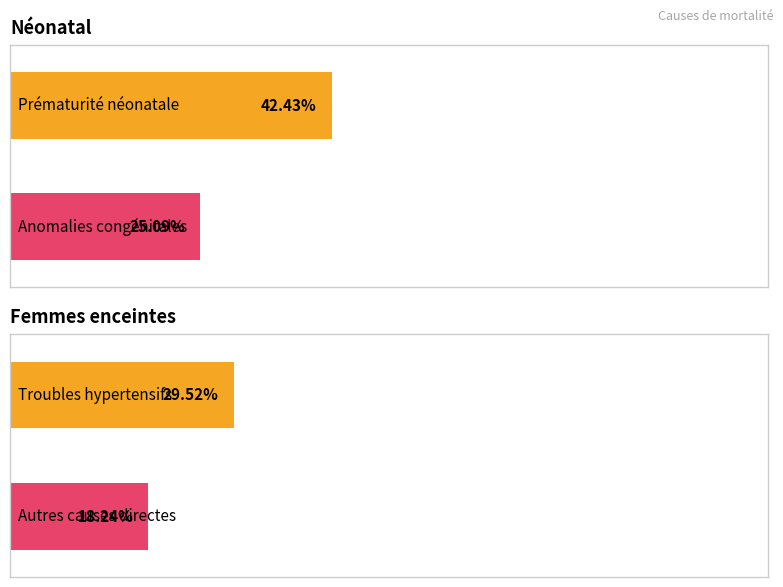

The Femmes enceintes series shows 0.0 at Tétanos / Avortement. True or false?

False